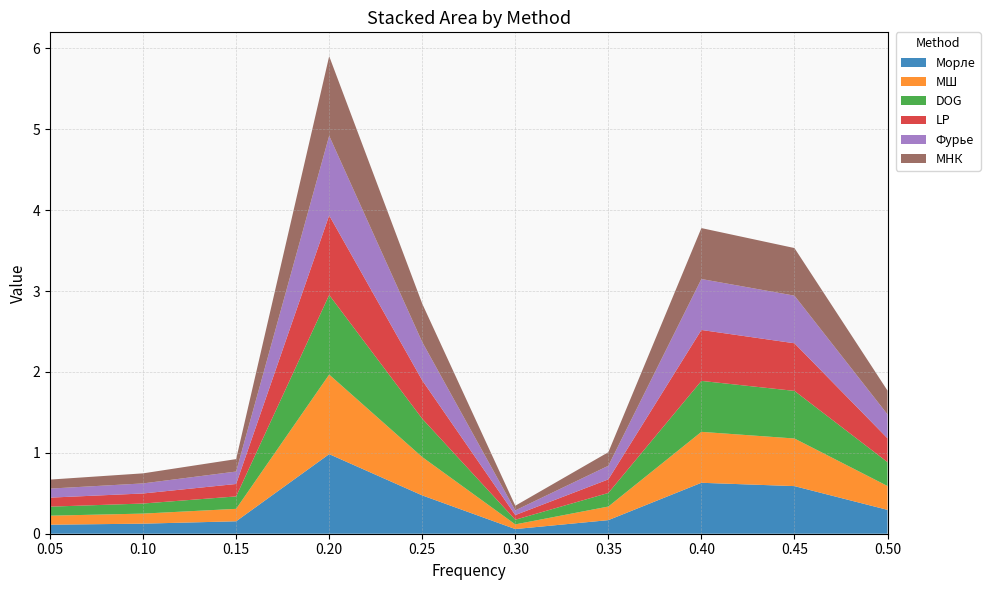

Reading left to right, what are all the values shown in this chart?

Морле: 0.1	0.1	0.2	1.0	0.5	0.1	0.2	0.6	0.6	0.3
МШ: 0.1	0.1	0.2	1.0	0.5	0.1	0.2	0.6	0.6	0.3
DOG: 0.1	0.1	0.2	1.0	0.5	0.1	0.2	0.6	0.6	0.3
LP: 0.1	0.1	0.2	1.0	0.5	0.1	0.2	0.6	0.6	0.3
Фурье: 0.1	0.1	0.2	1.0	0.5	0.1	0.2	0.6	0.6	0.3
МНК: 0.1	0.1	0.2	1.0	0.5	0.1	0.2	0.6	0.6	0.3